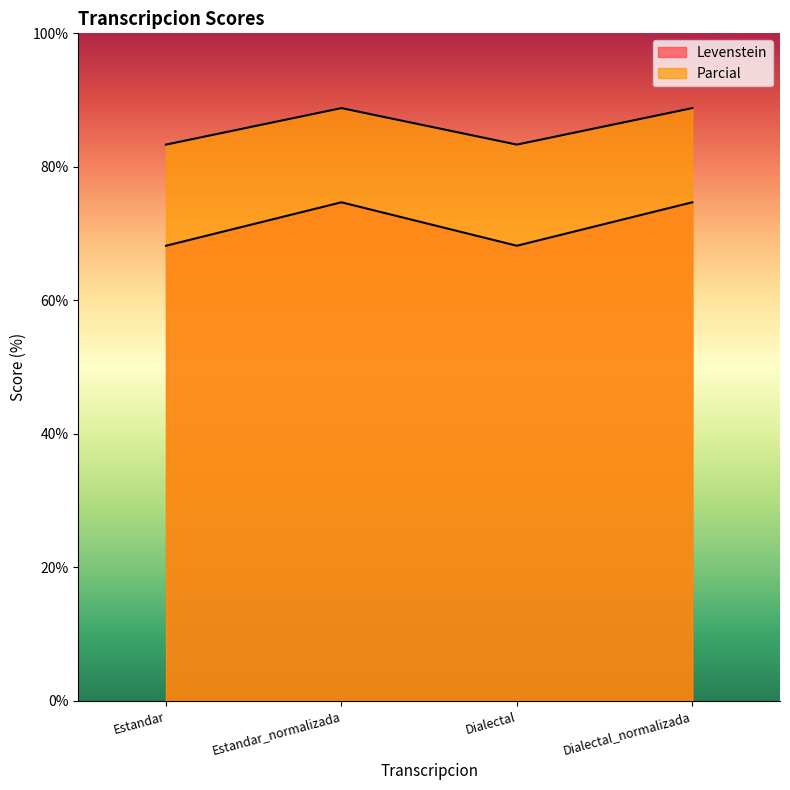

What is the difference between the highest and lowest values at Dialectal_normalizada?

14.1